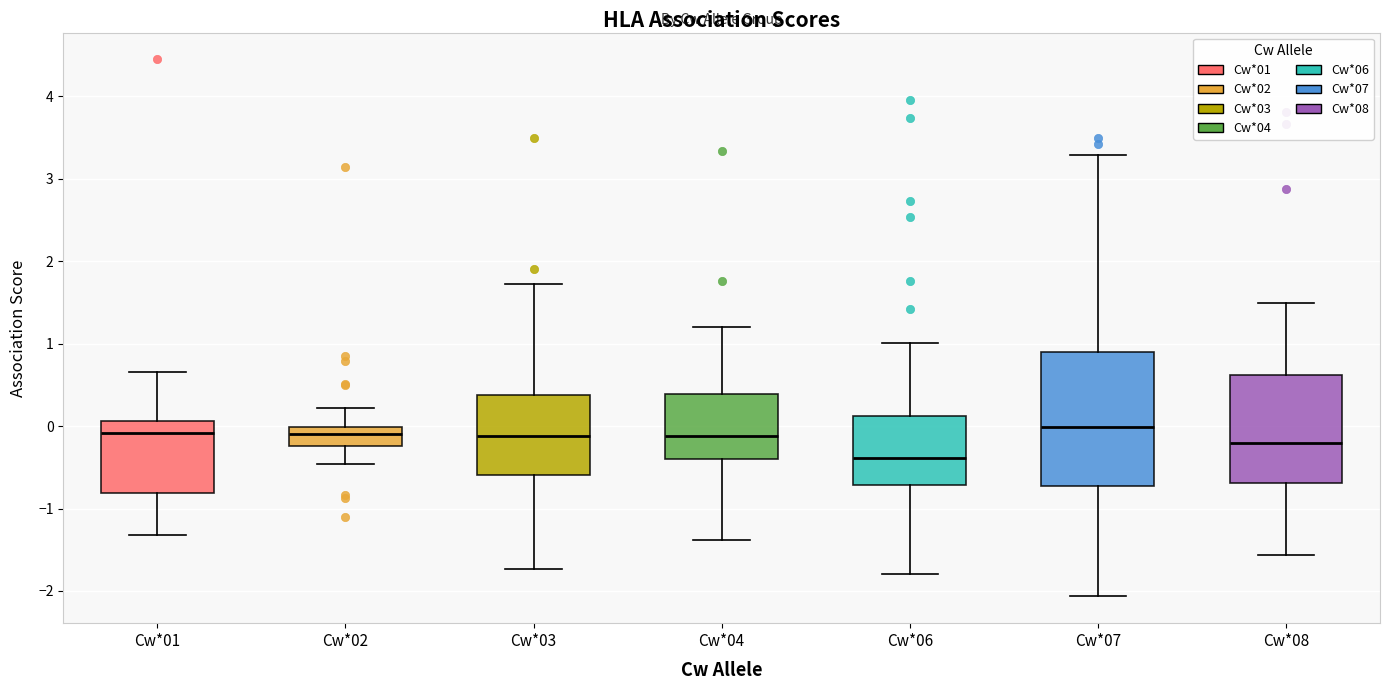

Reading left to right, read every box against the y-axis: the position of its median line, the range the box covers, and the ends of its whiskers. The values are not printed on the chart, so give them approximately, as read against the axis.

Cw*01: median -0.1, box -0.8 to 0.1, whiskers -1.3 to 0.7
Cw*02: median -0.1, box -0.2 to 0.0, whiskers -0.5 to 0.2
Cw*03: median -0.1, box -0.6 to 0.4, whiskers -1.7 to 1.7
Cw*04: median -0.1, box -0.4 to 0.4, whiskers -1.4 to 1.2
Cw*06: median -0.4, box -0.7 to 0.1, whiskers -1.8 to 1.0
Cw*07: median 0.0, box -0.7 to 0.9, whiskers -2.1 to 3.3
Cw*08: median -0.2, box -0.7 to 0.6, whiskers -1.6 to 1.5